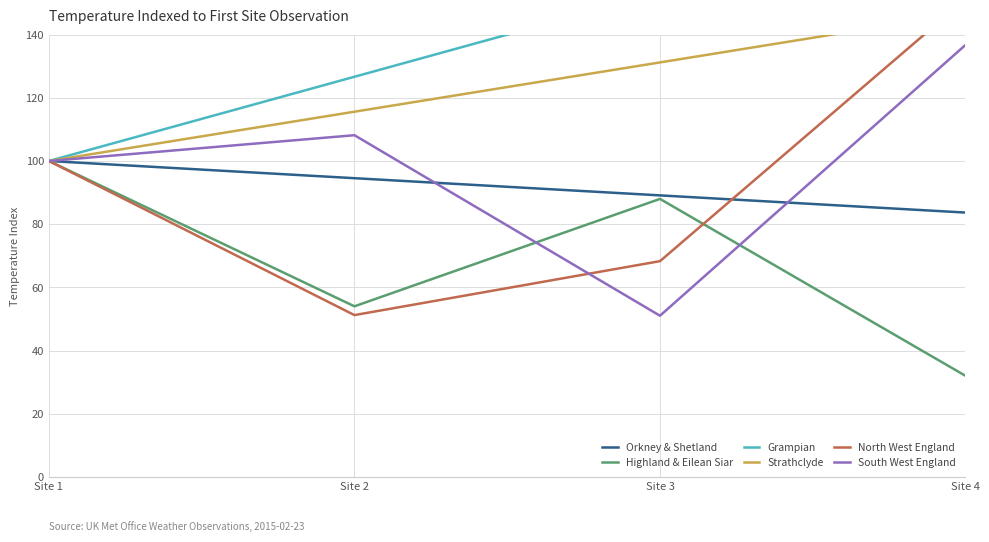

Reading right to left, list all the values displayed in this chart.

Orkney & Shetland: 83.7	89.1	94.6	100.0
Highland & Eilean Siar: 32.0	88.0	54.0	100.0
Grampian: 180.0	153.3	126.7	100.0
Strathclyde: 146.8	131.2	115.6	100.0
North West England: 151.2	68.3	51.2	100.0
South West England: 136.7	51.0	108.2	100.0